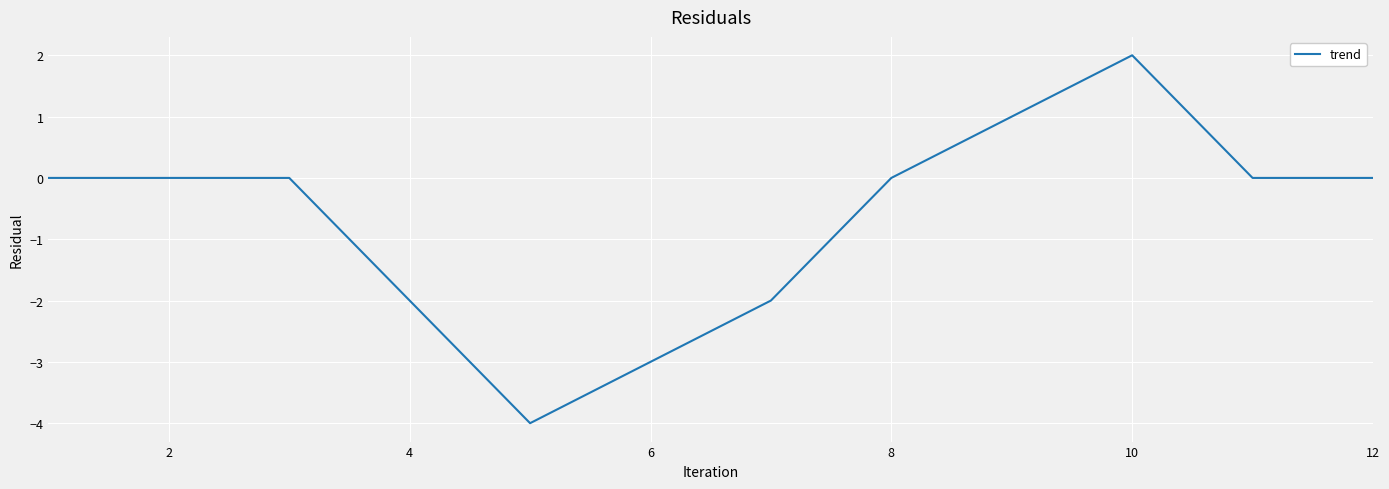

What is the difference between the maximum and minimum values?

6